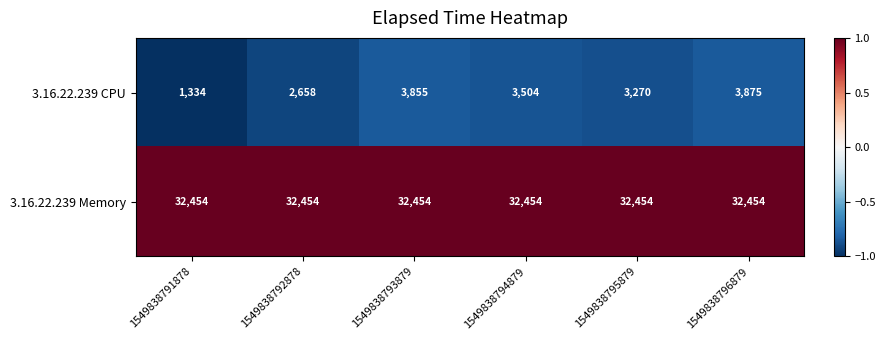

The value of 3.16.22.239 CPU at 1549838793879 is 3855. True or false?

True